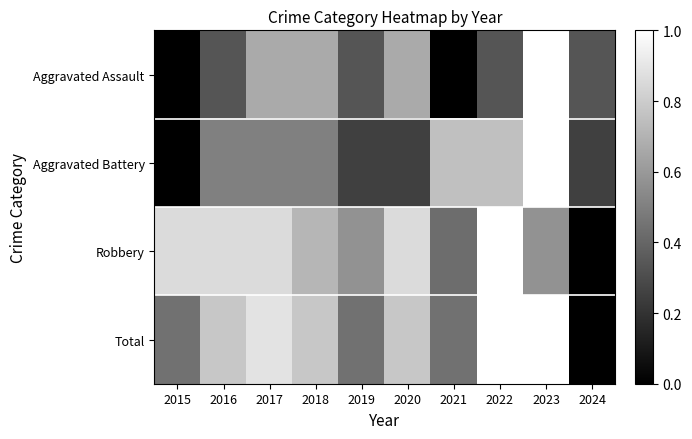

Reading left to right, transcribe all the data shown in this chart.

Aggravated Assault: 2015=0.0	2016=0.3	2017=0.7	2018=0.7	2019=0.3	2020=0.7	2021=0.0	2022=0.3	2023=1.0	2024=0.3
Aggravated Battery: 2015=0.0	2016=0.5	2017=0.5	2018=0.5	2019=0.2	2020=0.2	2021=0.8	2022=0.8	2023=1.0	2024=0.2
Robbery: 2015=0.9	2016=0.9	2017=0.9	2018=0.7	2019=0.6	2020=0.9	2021=0.4	2022=1.0	2023=0.6	2024=0.0
Total: 2015=0.4	2016=0.8	2017=0.9	2018=0.8	2019=0.4	2020=0.8	2021=0.4	2022=1.0	2023=1.0	2024=0.0